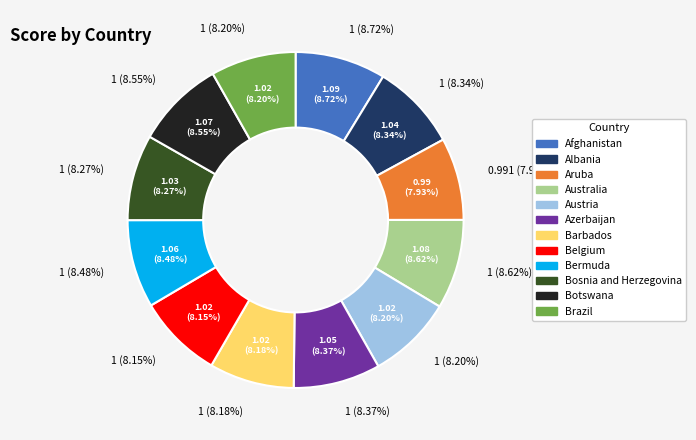

Approximately how many times larger is the value at Belgium compared to Bermuda?

1.0